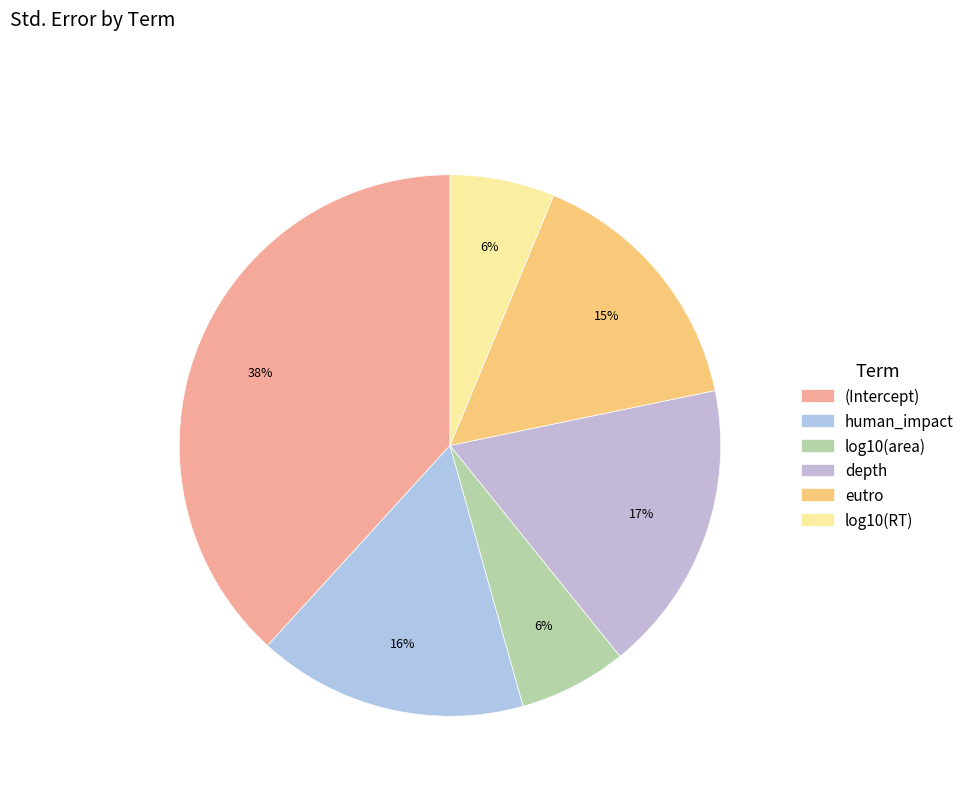

What is the largest slice in the pie chart?

(Intercept)